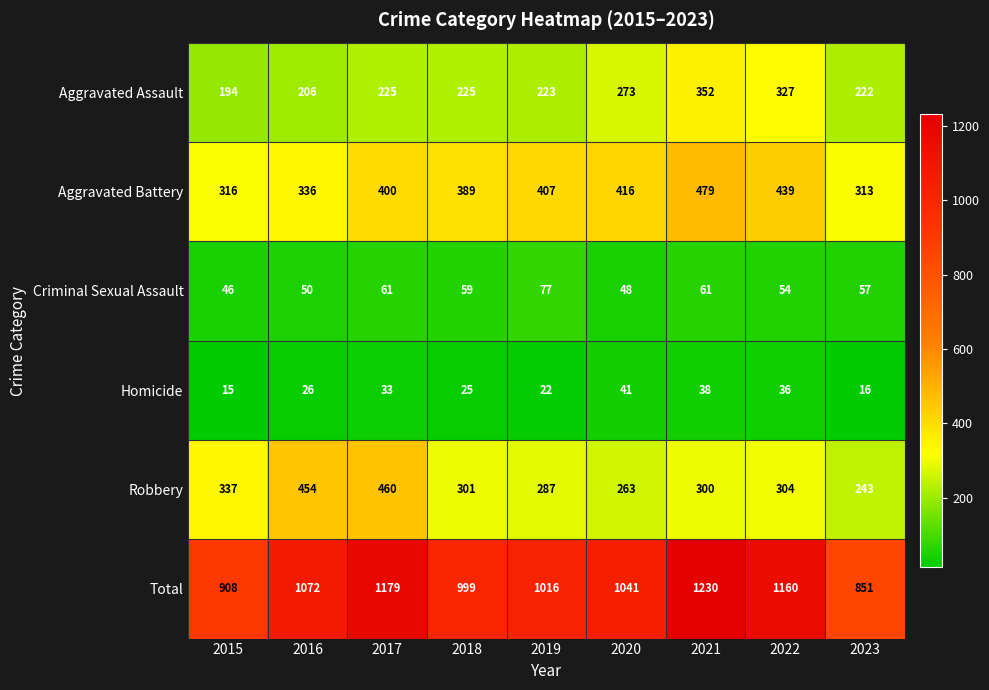

At how many categories does at least one series exceed 124?

9